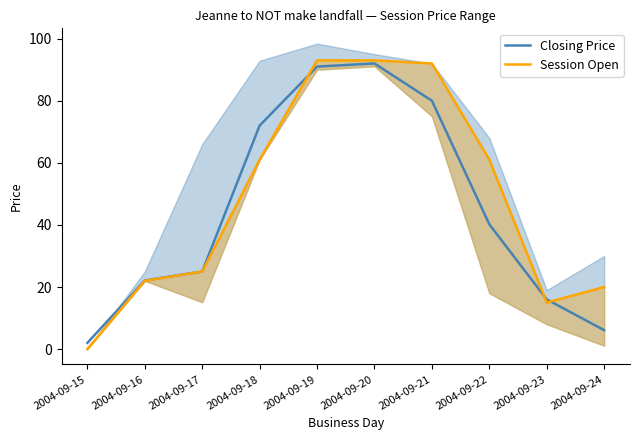

Is the value of Closing Price at 2004-09-23 greater than the value of Session Open at 2004-09-23?

Yes